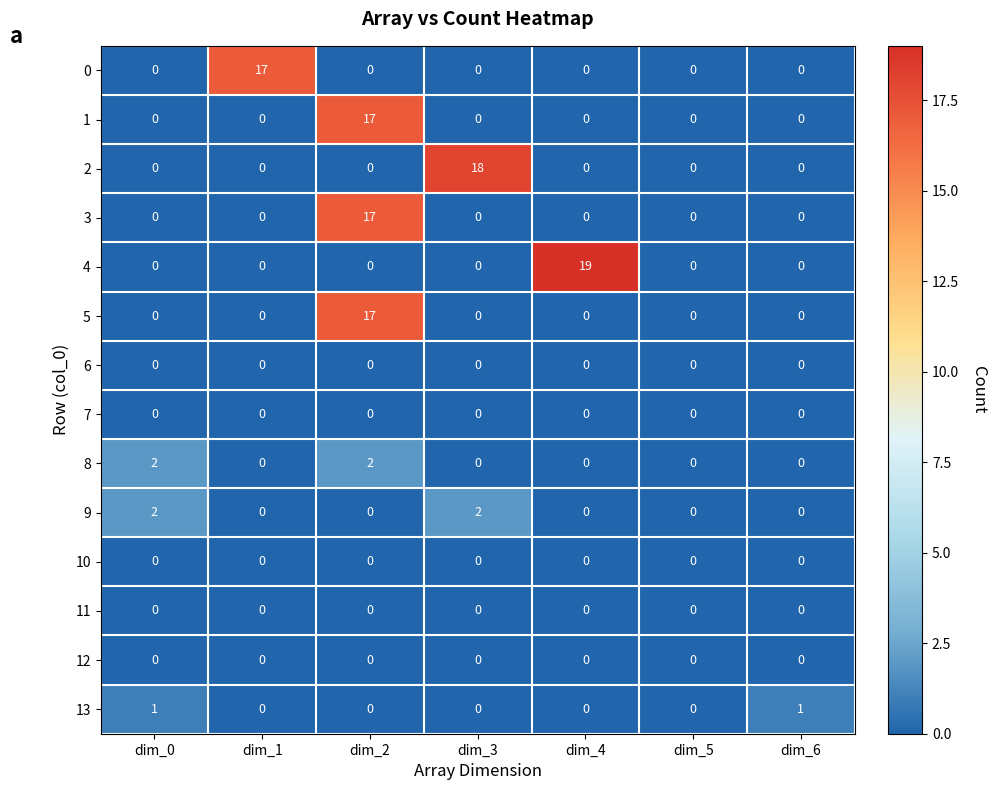

The value of 1 at dim_3 is 0. True or false?

True